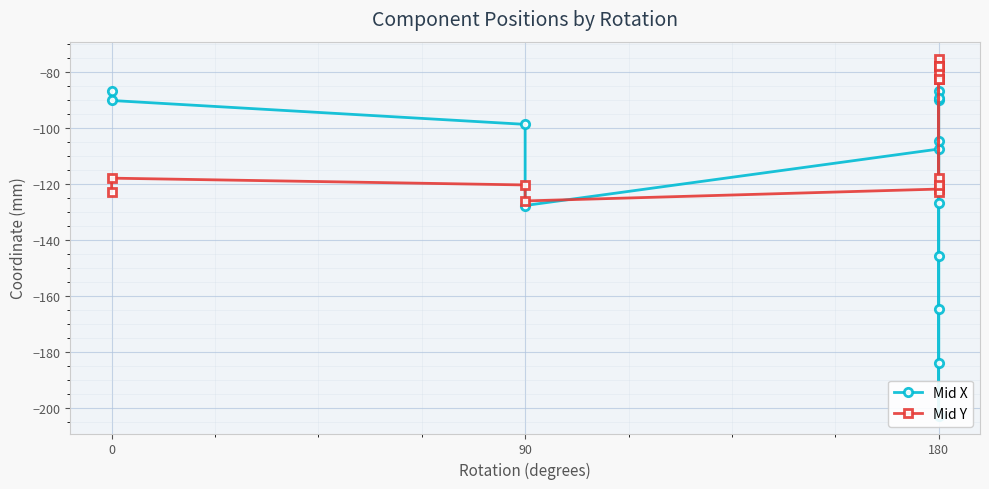

How many values in the Mid Y series exceed -117?

6